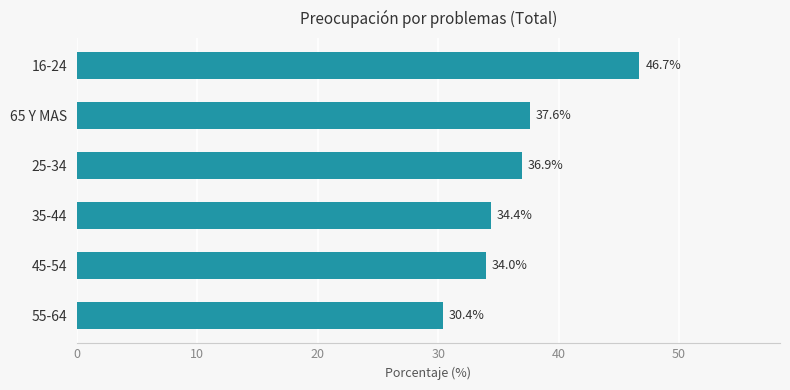

Reading top to bottom, extract all data points from this chart.

46.7	37.6	36.9	34.4	34.0	30.4